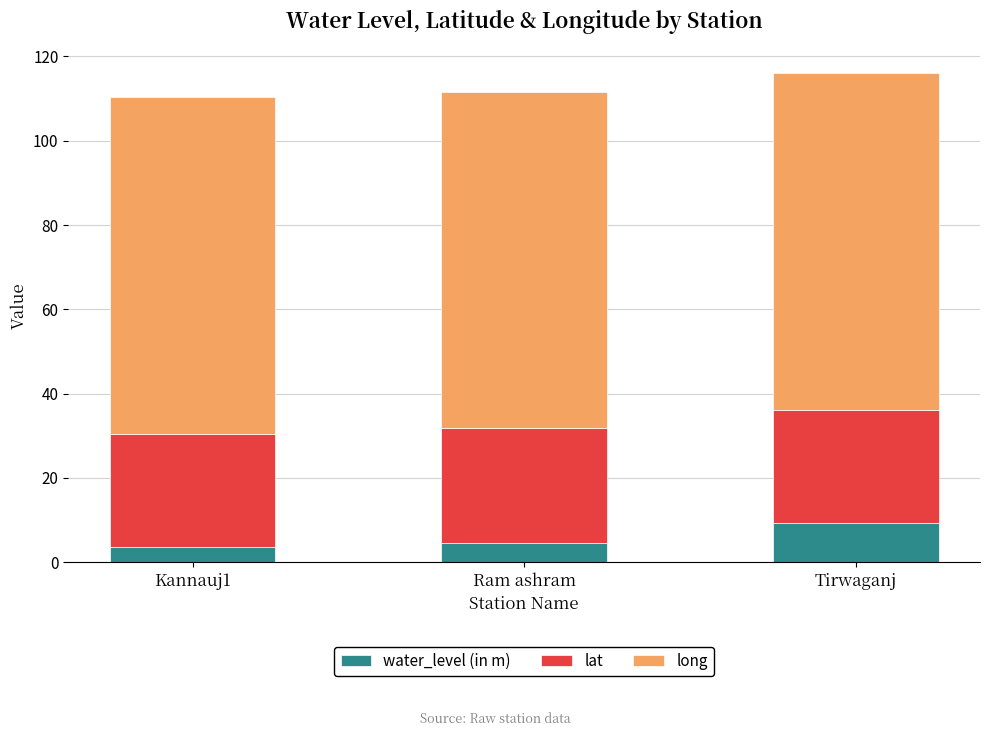

What is the total value across all series at Kannauj1?

110.5